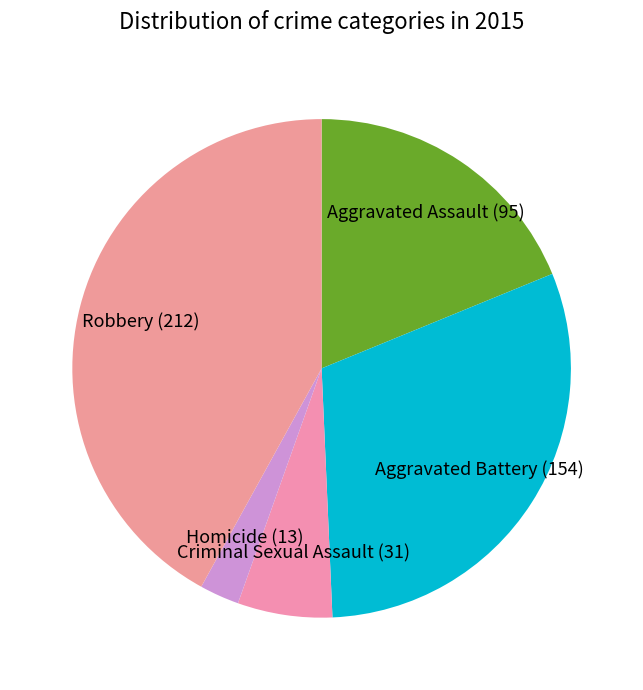

How many slices are in this pie chart?

5